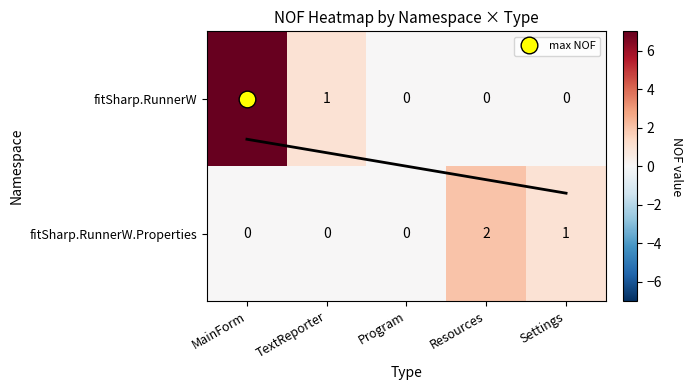

What is the sum of all fitSharp.RunnerW values?

8